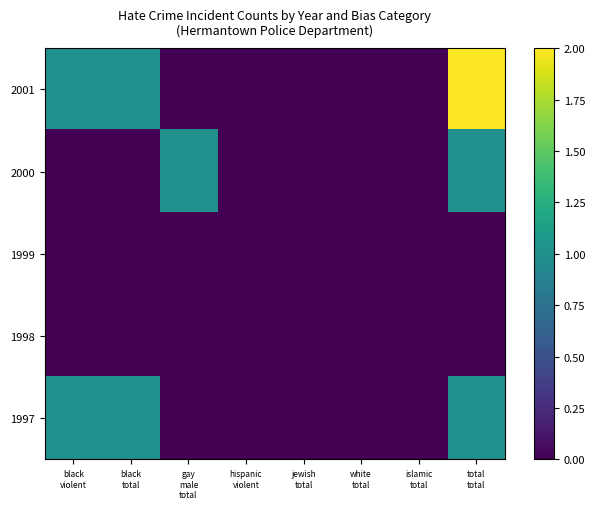

Reading left to right, list all the values displayed in this chart.

2001: black
violent=1	black
total=1	gay
male
total=0	hispanic
violent=0	jewish
total=0	white
total=0	islamic
total=0	total
total=2
2000: black
violent=0	black
total=0	gay
male
total=1	hispanic
violent=0	jewish
total=0	white
total=0	islamic
total=0	total
total=1
1999: black
violent=0	black
total=0	gay
male
total=0	hispanic
violent=0	jewish
total=0	white
total=0	islamic
total=0	total
total=0
1998: black
violent=0	black
total=0	gay
male
total=0	hispanic
violent=0	jewish
total=0	white
total=0	islamic
total=0	total
total=0
1997: black
violent=1	black
total=1	gay
male
total=0	hispanic
violent=0	jewish
total=0	white
total=0	islamic
total=0	total
total=1